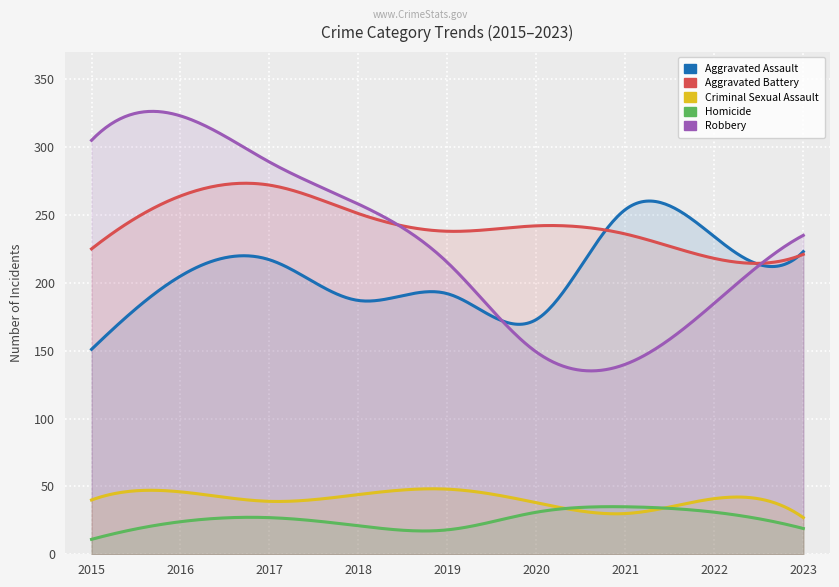

What is the total value across all series at 2016?

862